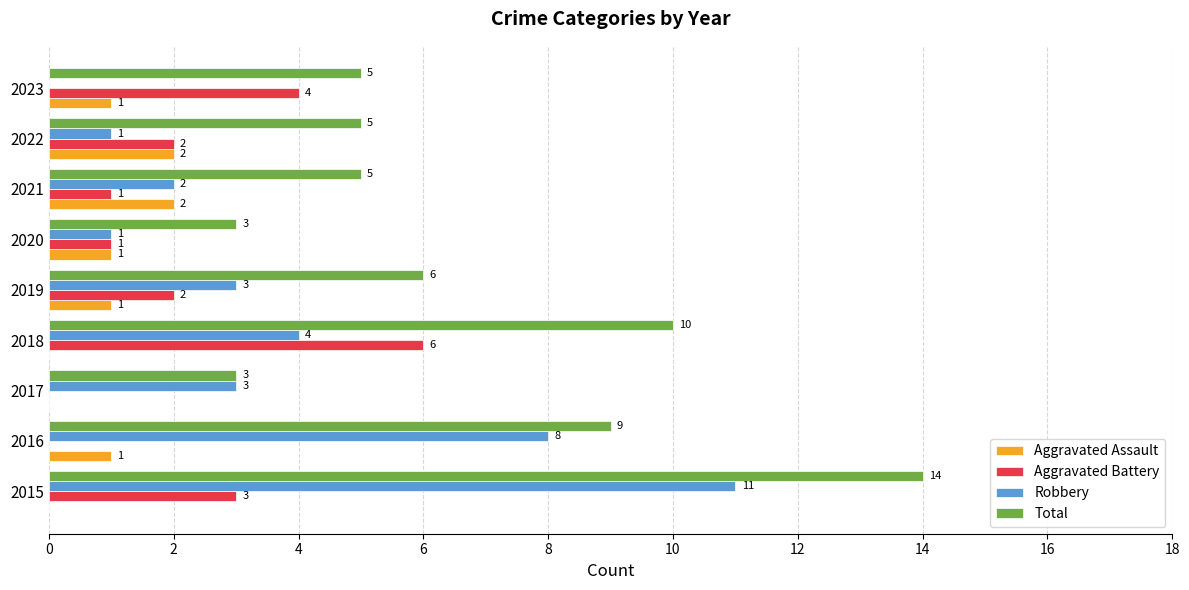

What is the sum of the Total values at 2018 and 2020?

13